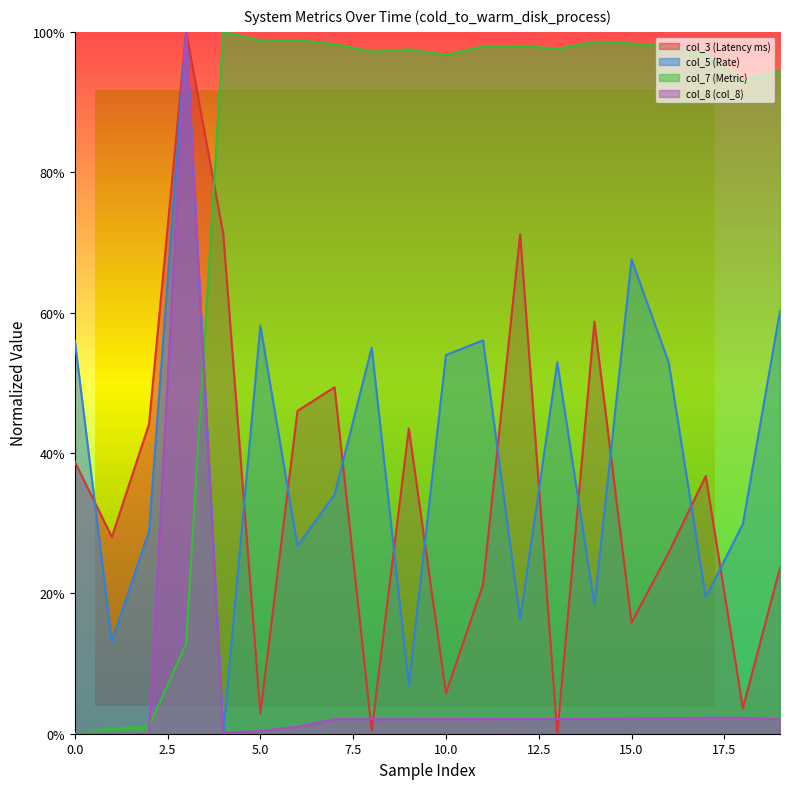

At which category is the sum across all series the highest?

3